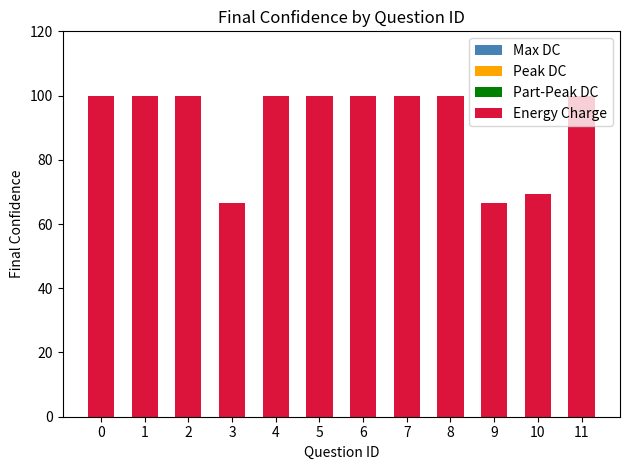

What is the maximum value shown in the chart?

100.0